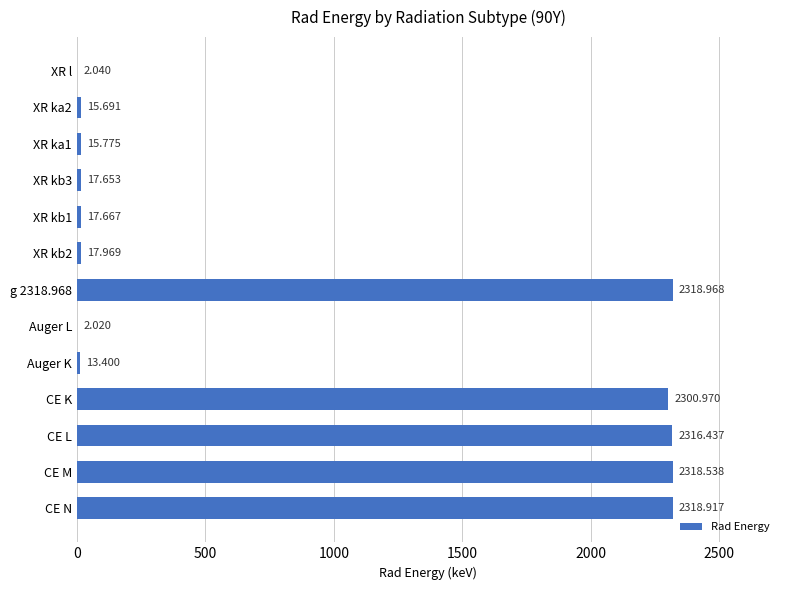

How many values exceed 17?

8